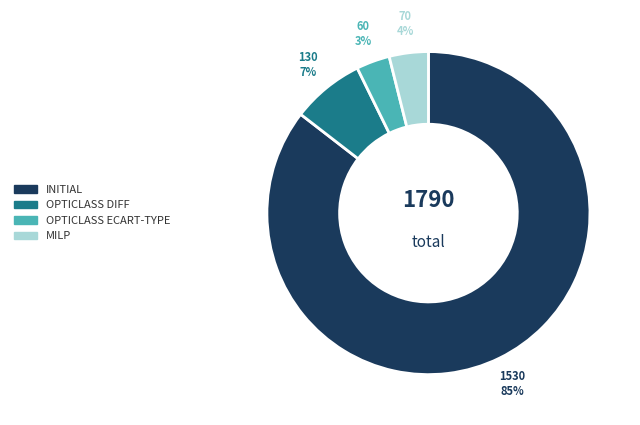

How many slices are in this pie chart?

4